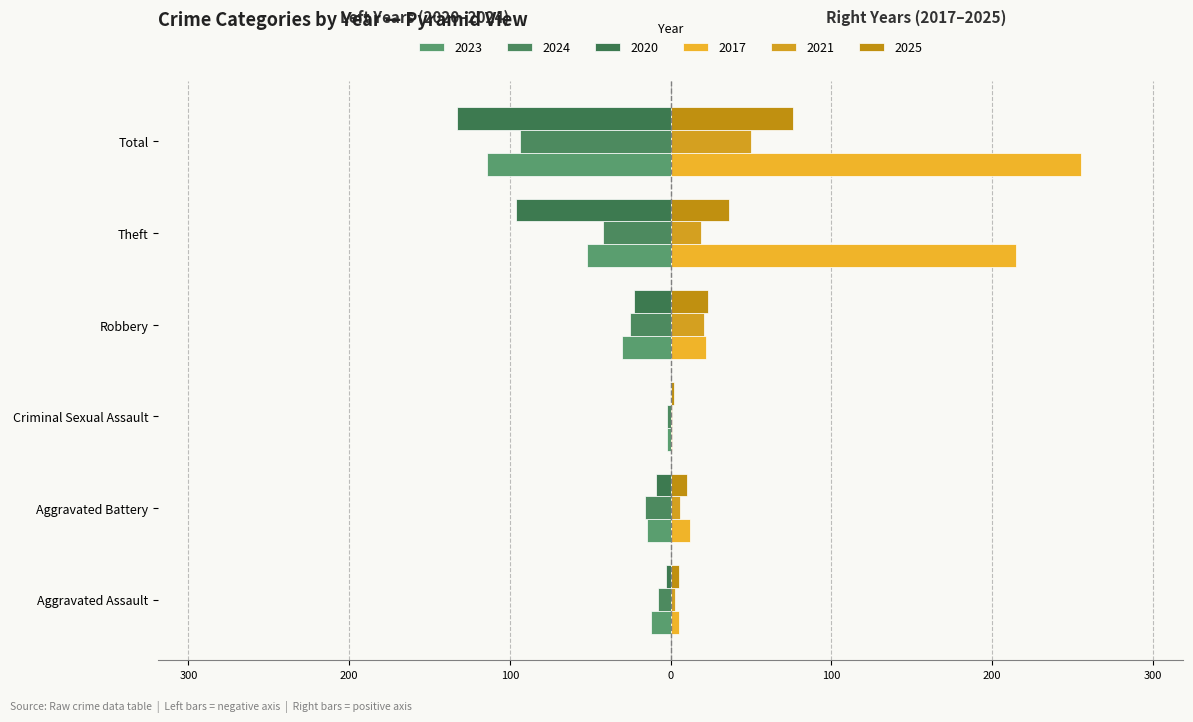

What is the total value across all series at Robbery?

-12